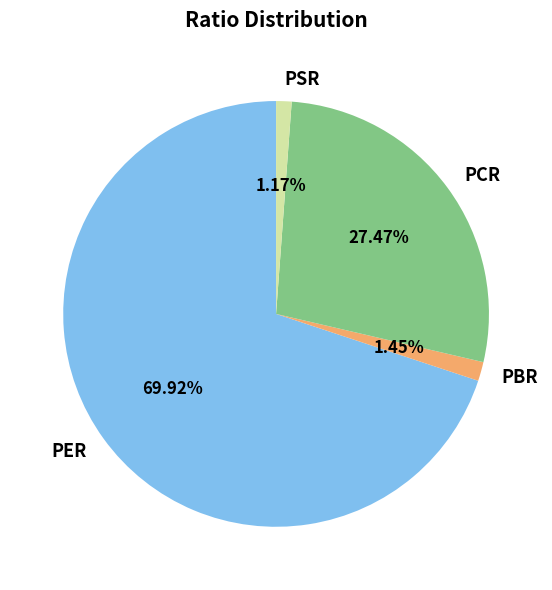

What is the largest slice in the pie chart?

PER